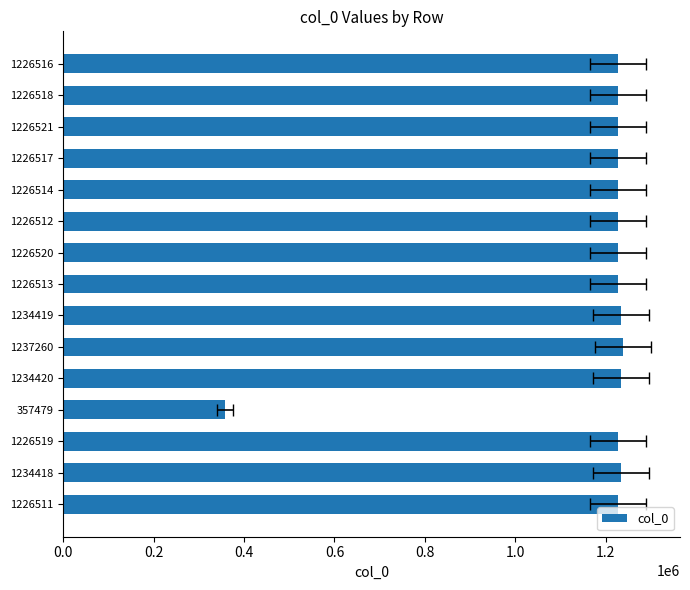

What is the minimum value shown in the chart?

357479